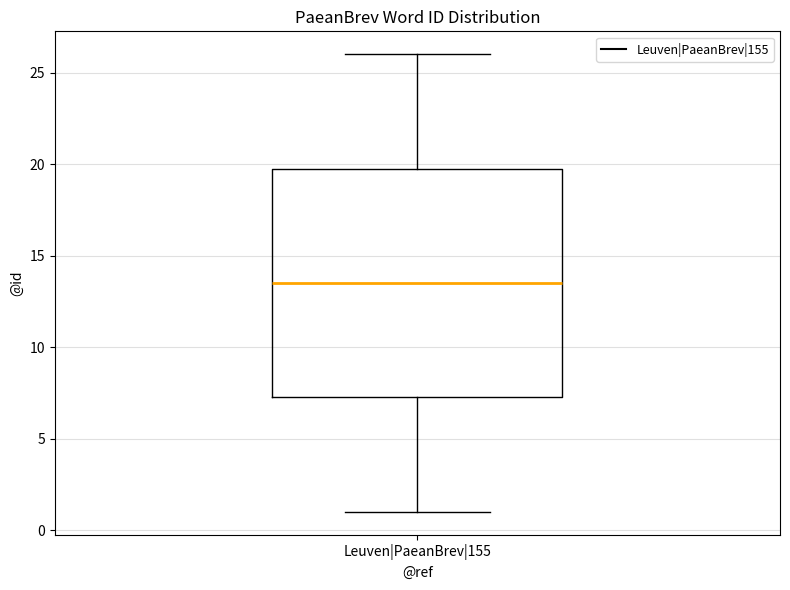

Where is the upper edge of the box for Leuven|PaeanBrev|155 on the y-axis? The values are not printed on the chart, so give them approximately, as read against the axis.

20.0